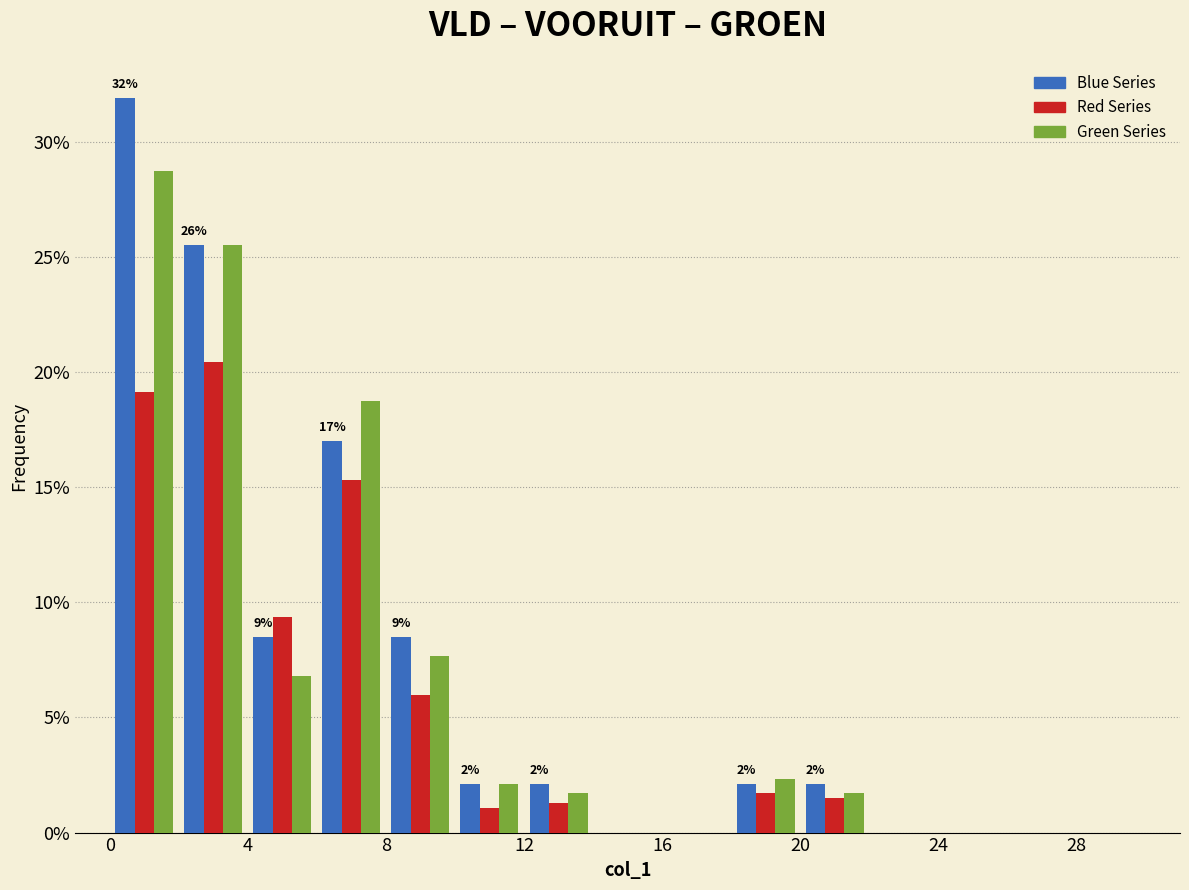

In the Red Series series, which range on the x-axis has the tallest bar?

2 to 4